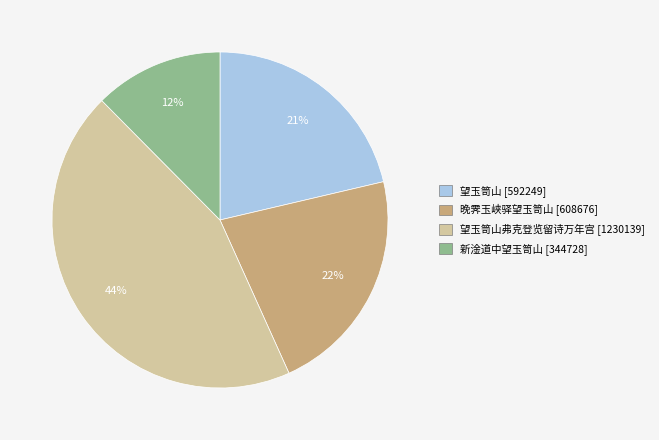

To the nearest percent, what is the difference between the 新淦道中望玉笥山 [344728] and 望玉笥山 [592249] slice percentages?

9%